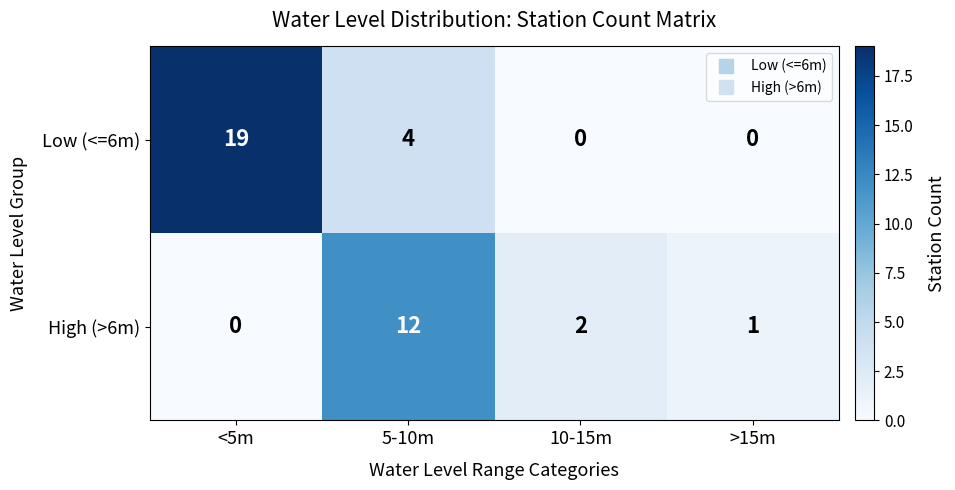

Where does the High (>6m) series first go above 2?

5-10m